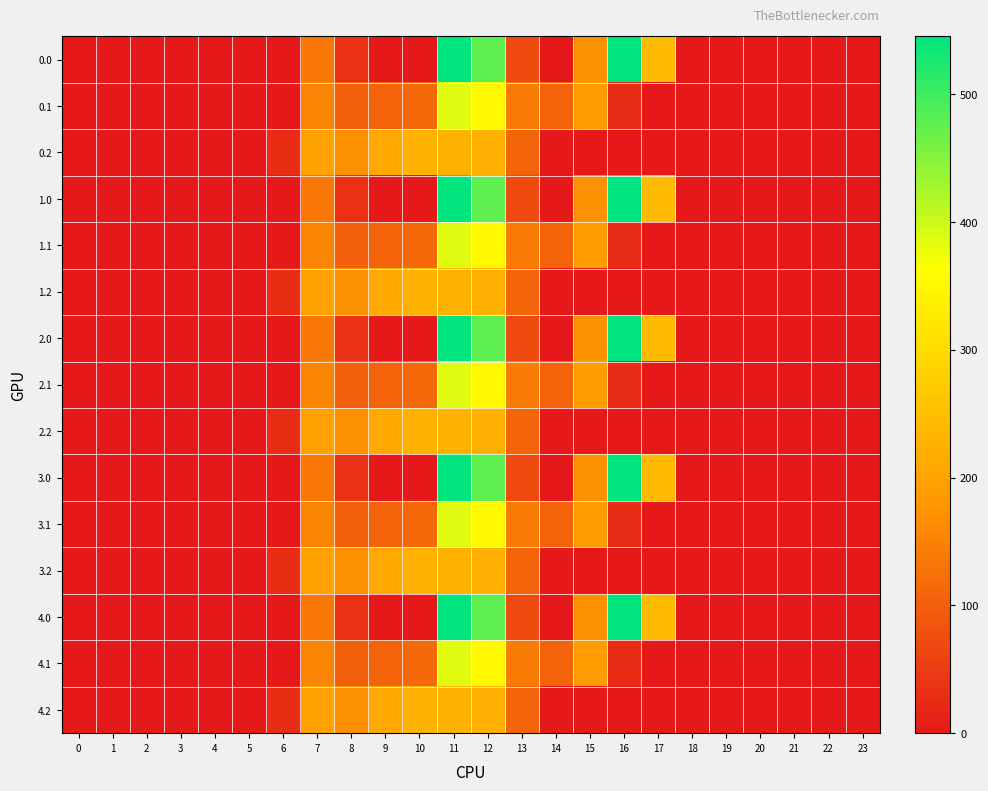

What is the total value across all series at 10?

1710.0